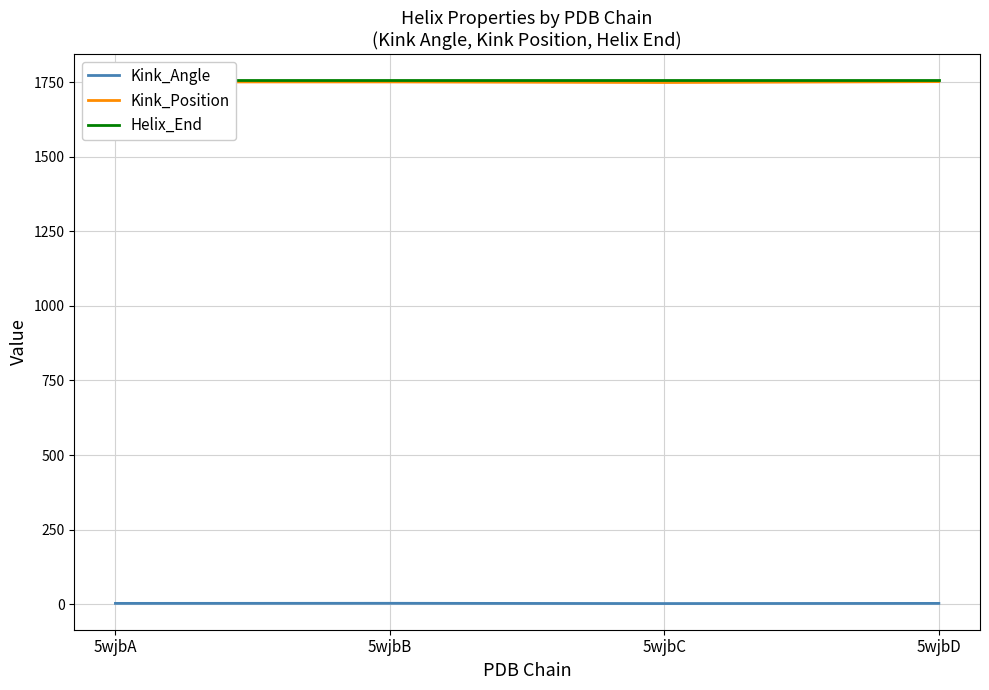

What is the approximate value of Helix_End at 5wjbD?

1757.0